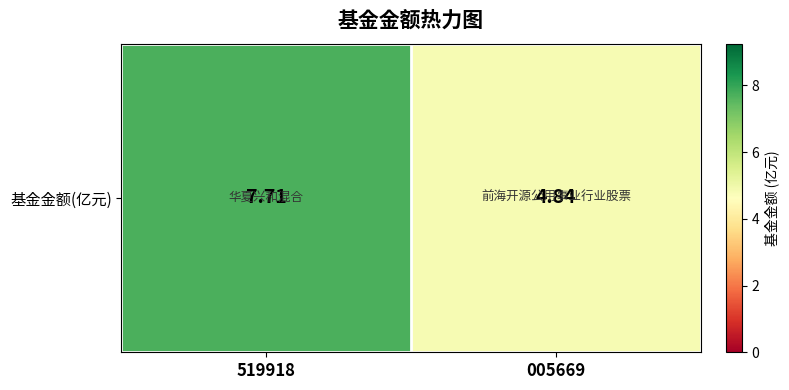

What is the approximate value at 005669?

4.8